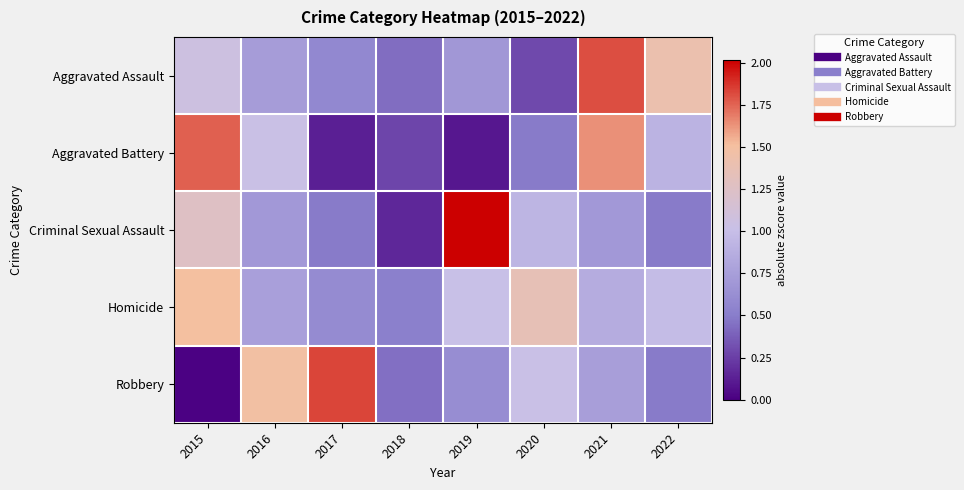

Rank the series by their maximum value, from lowest to highest.

Homicide, Aggravated Battery, Aggravated Assault, Robbery, Criminal Sexual Assault